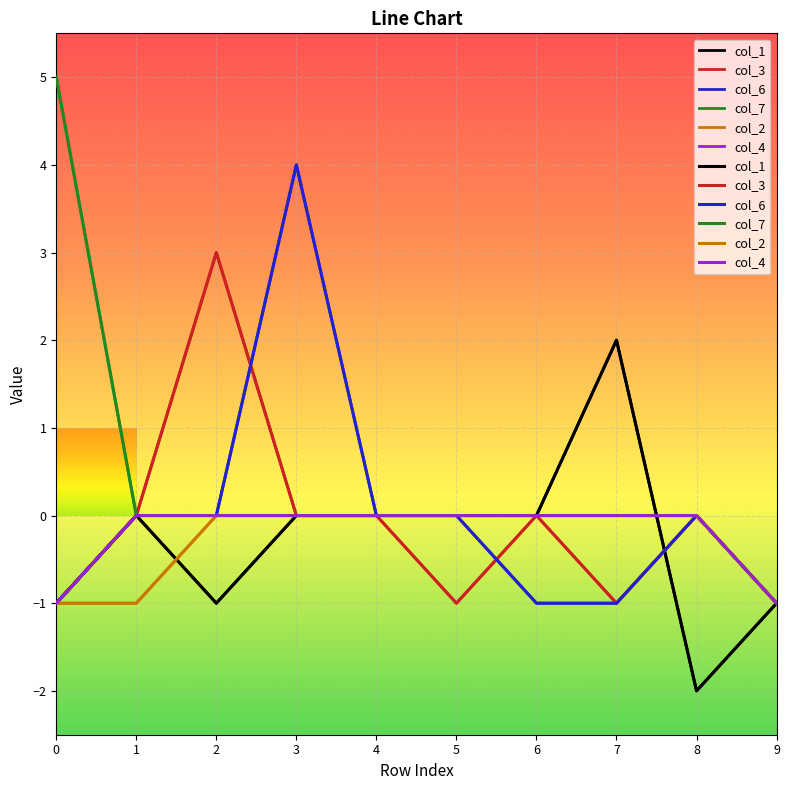

Reading left to right, what are all the values shown in this chart?

col_1: 0=-1	1=0	2=-1	3=0	4=0	5=0	6=0	7=2	8=-2	9=-1
col_3: 0=-1	1=0	2=3	3=0	4=0	5=-1	6=0	7=-1	8=0	9=-1
col_6: 0=-1	1=0	2=0	3=4	4=0	5=0	6=-1	7=-1	8=0	9=-1
col_7: 0=5	1=0	2=0	3=0	4=0	5=0	6=0	7=0	8=0	9=-1
col_2: 0=-1	1=-1	2=0	3=0	4=0	5=0	6=0	7=0	8=0	9=-1
col_4: 0=-1	1=0	2=0	3=0	4=0	5=0	6=0	7=0	8=0	9=-1